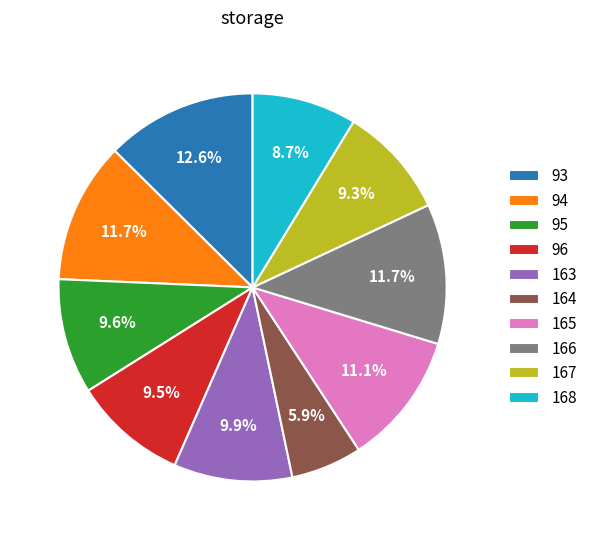

What percentage is the 94 slice, to the nearest percent?

12%